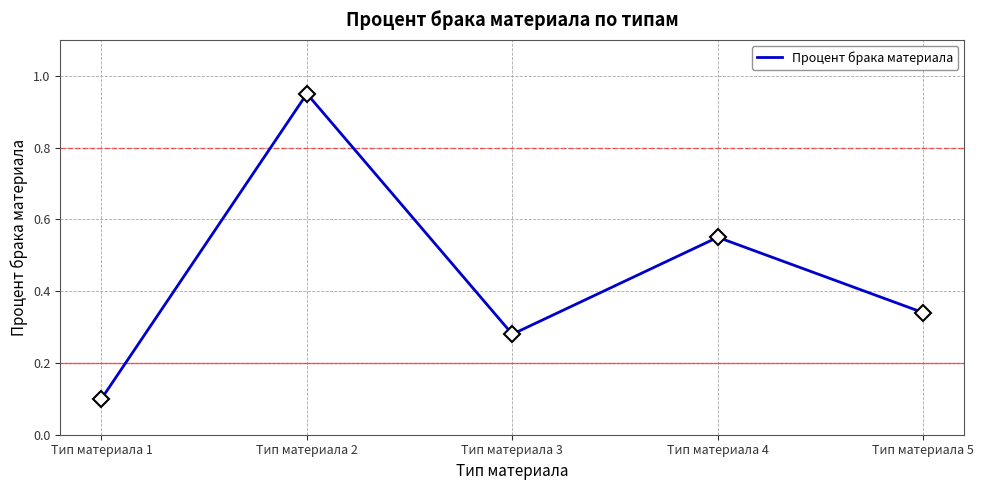

At which category does the data reach its first local peak?

Тип материала 2